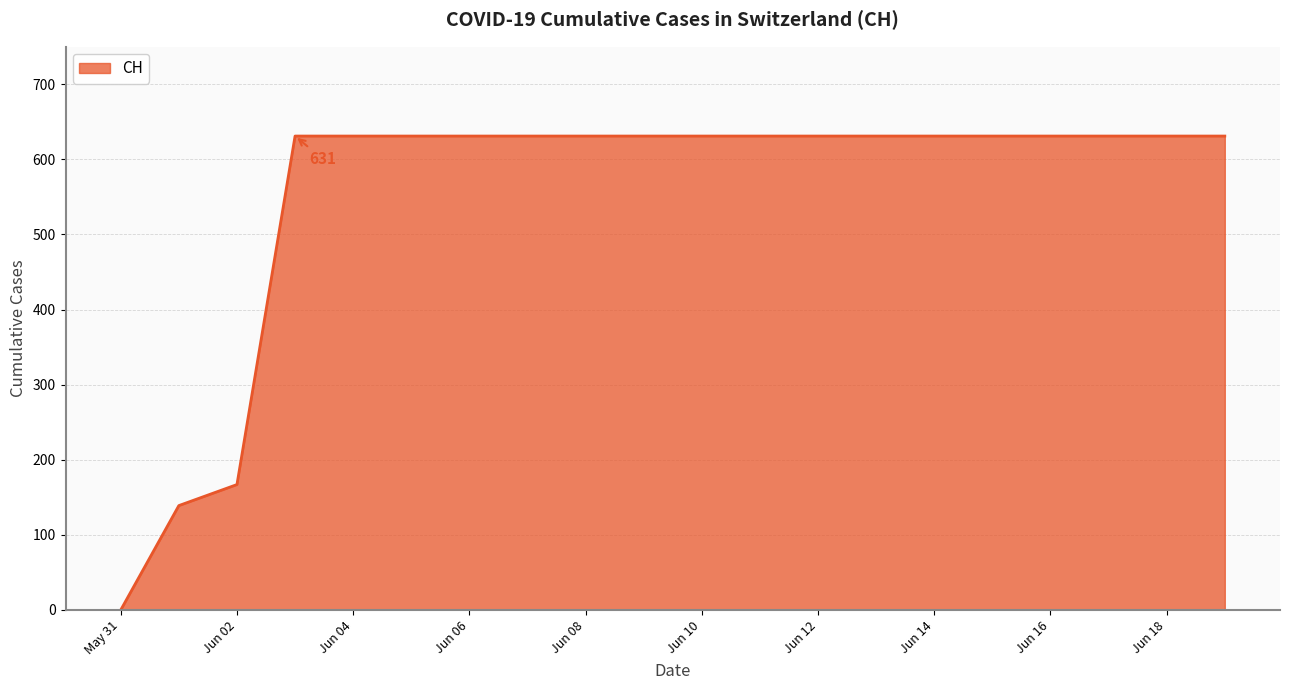

What is the greatest value displayed?

631